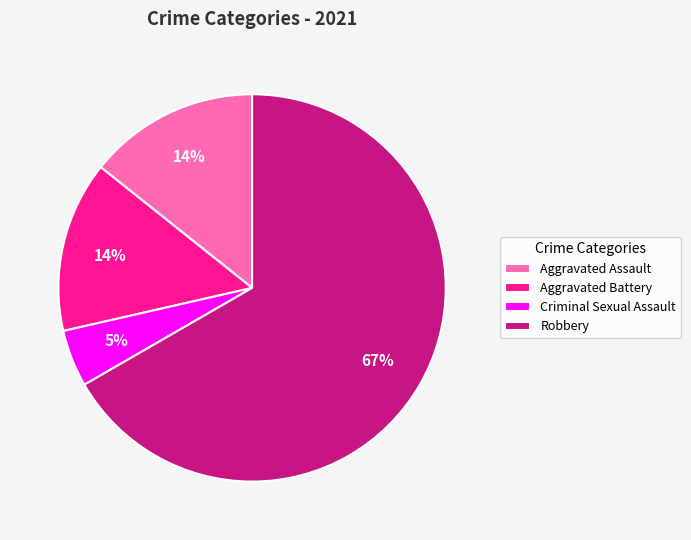

What percentage is the Aggravated Assault slice, to the nearest percent?

14%